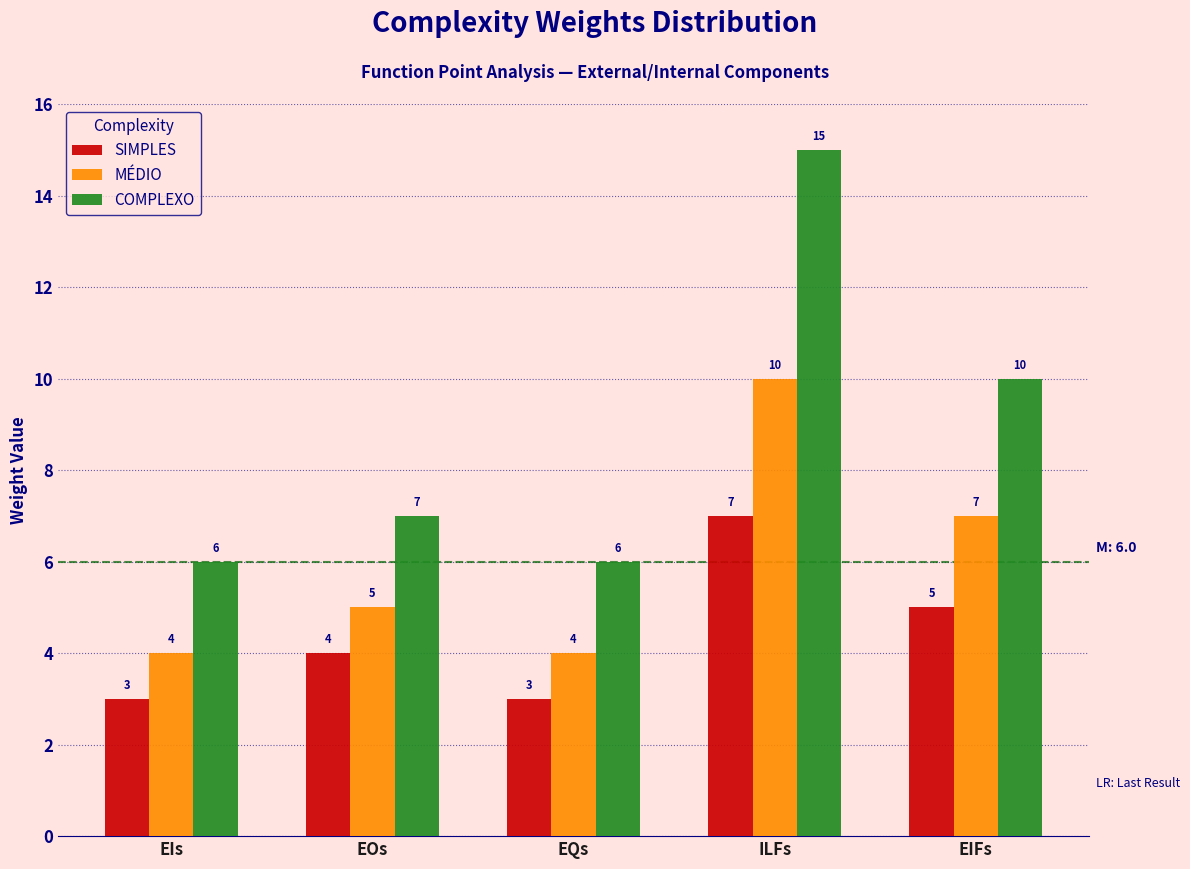

Reading right to left, list all the values displayed in this chart.

SIMPLES: EIFs=5	ILFs=7	EQs=3	EOs=4	EIs=3
MÉDIO: EIFs=7	ILFs=10	EQs=4	EOs=5	EIs=4
COMPLEXO: EIFs=10	ILFs=15	EQs=6	EOs=7	EIs=6